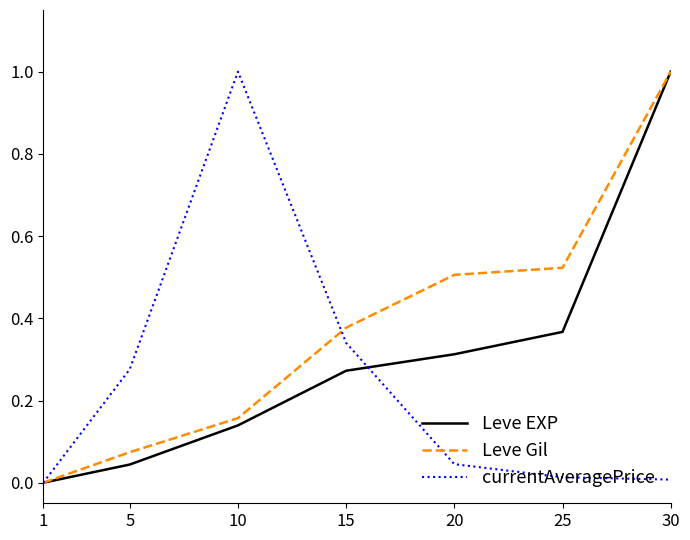

What is the difference between the highest and lowest values at 10?

0.9